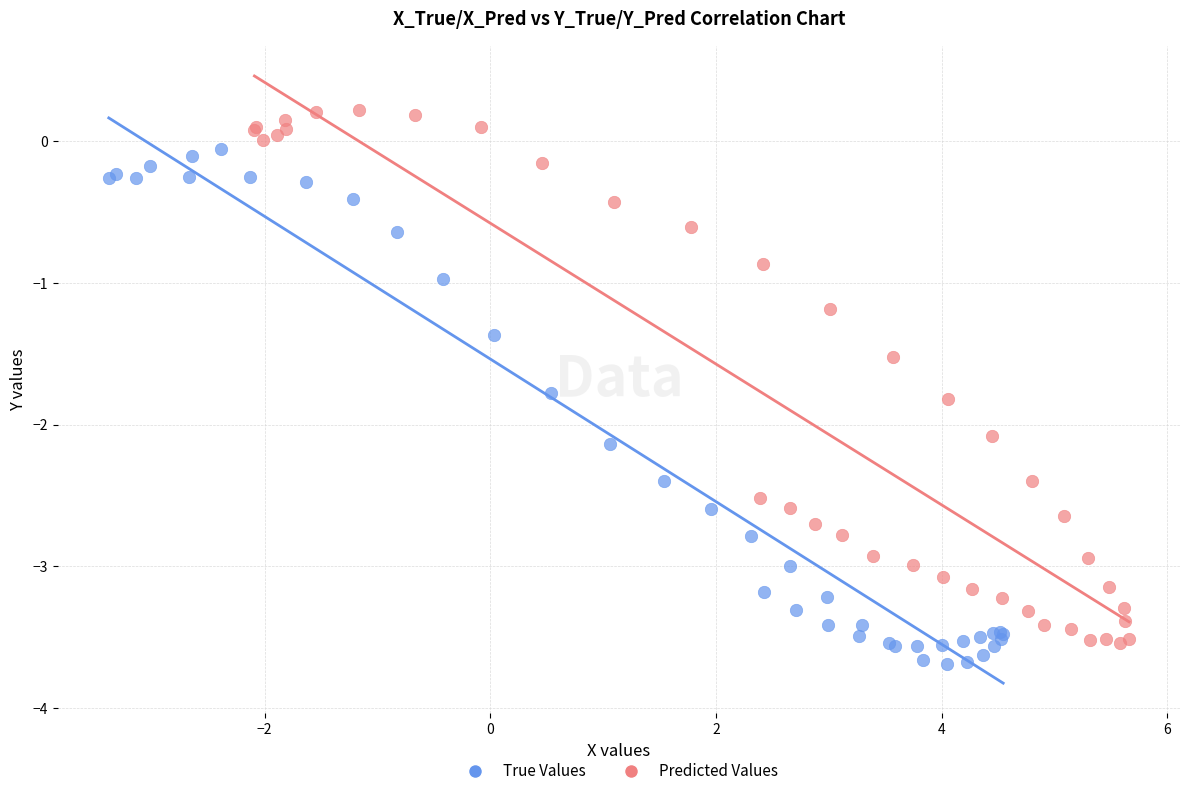

What are all the series names shown in the legend?

True Values, Predicted Values